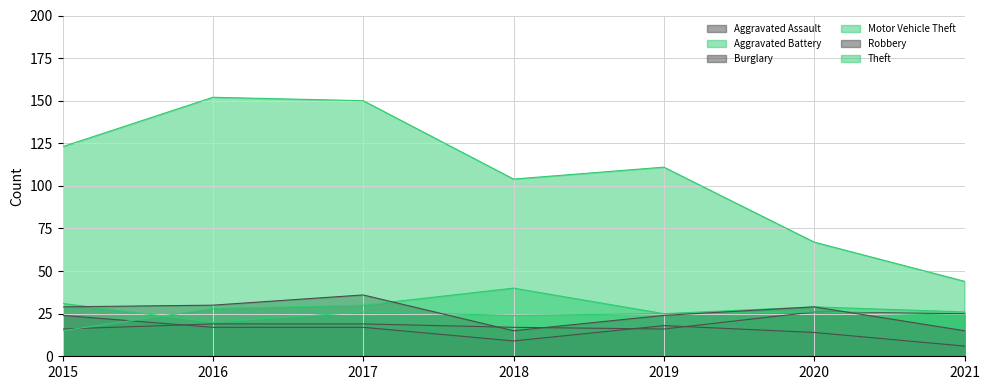

How many data points does each series have?

7